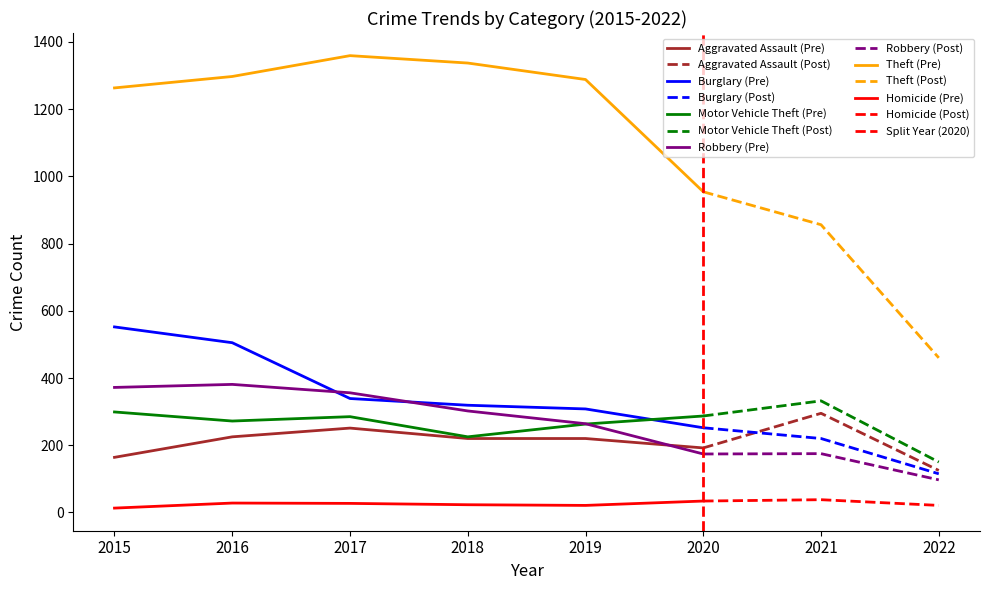

Reading left to right, extract all data points from this chart.

Aggravated Assault: 2015=164	2016=225	2017=251	2018=220	2019=220	2020=192	2021=295	2022=125
Burglary: 2015=552	2016=505	2017=339	2018=319	2019=308	2020=252	2021=220	2022=115
Motor Vehicle Theft: 2015=299	2016=272	2017=285	2018=225	2019=263	2020=287	2021=332	2022=150
Robbery: 2015=372	2016=381	2017=356	2018=302	2019=264	2020=174	2021=175	2022=97
Theft: 2015=1263	2016=1297	2017=1359	2018=1337	2019=1288	2020=954	2021=856	2022=460
Homicide: 2015=13	2016=28	2017=27	2018=23	2019=21	2020=34	2021=38	2022=21